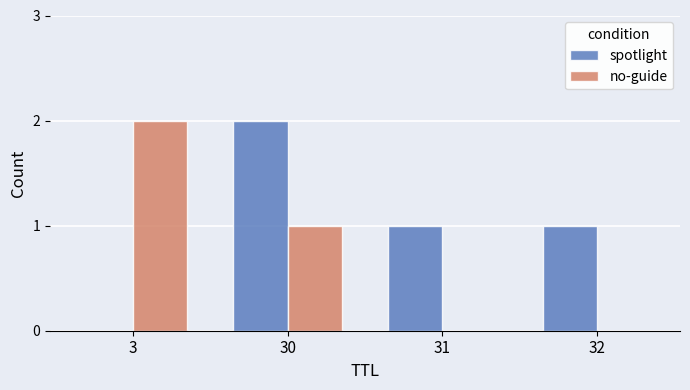

The no-guide series shows 0 at 32. True or false?

True